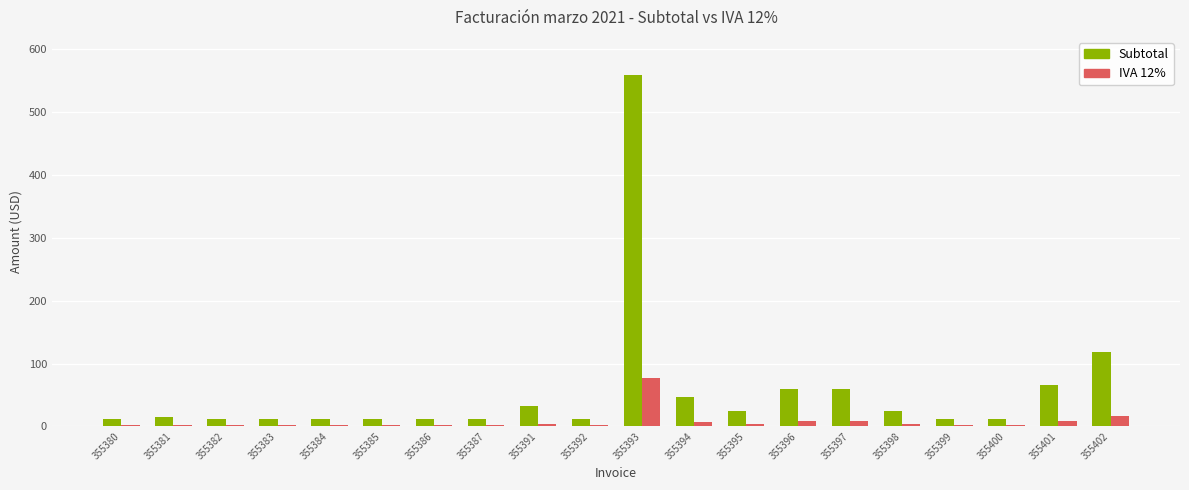

Where does the IVA 12% series first go above 2?

355381